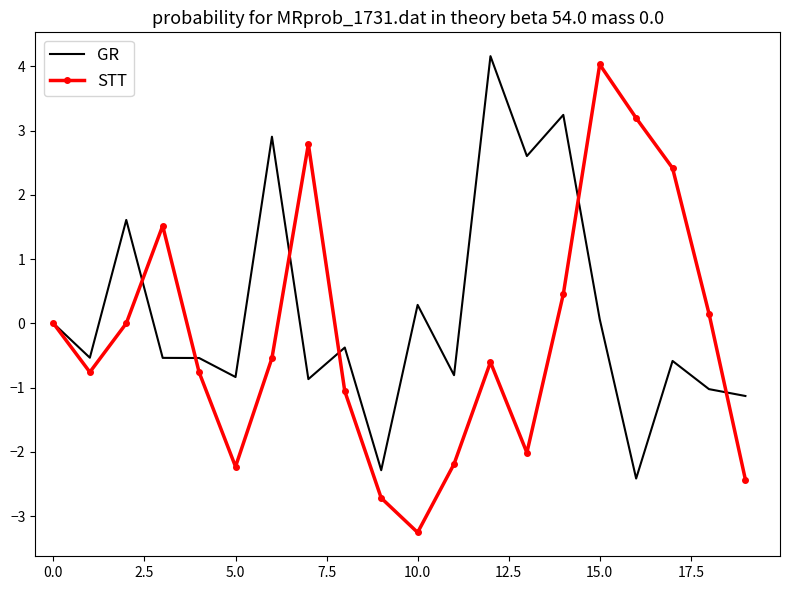

Reading right to left, transcribe all the data shown in this chart.

GR: -1.1	-1.0	-0.6	-2.4	0.1	3.2	2.6	4.2	-0.8	0.3	-2.3	-0.4	-0.9	2.9	-0.8	-0.5	-0.5	1.6	-0.5	0.0
STT: -2.4	0.2	2.4	3.2	4.0	0.5	-2.0	-0.6	-2.2	-3.3	-2.7	-1.1	2.8	-0.5	-2.2	-0.8	1.5	0.0	-0.8	0.0